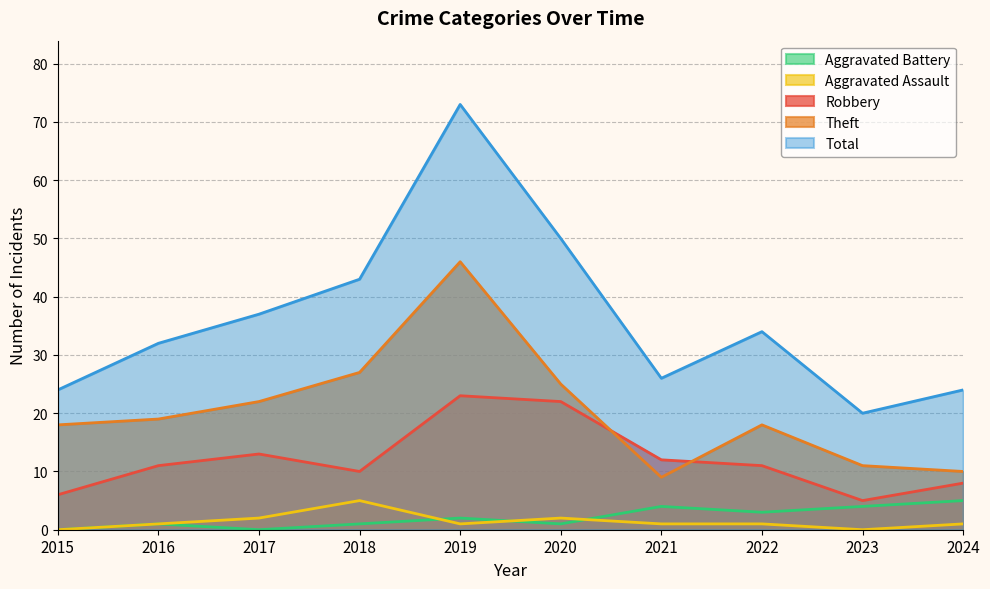

Does the chart have visible grid lines?

Yes